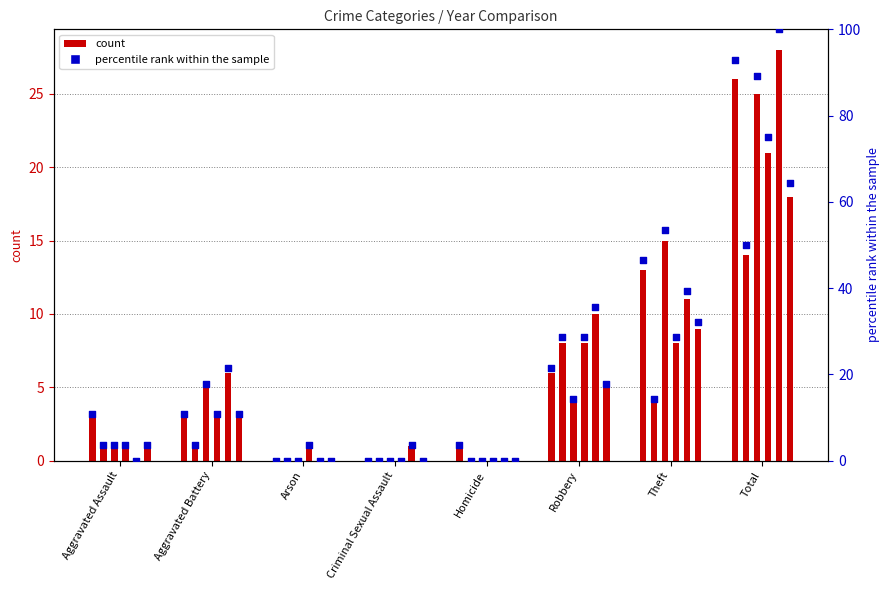

At how many categories does at least one series exceed 26?

3